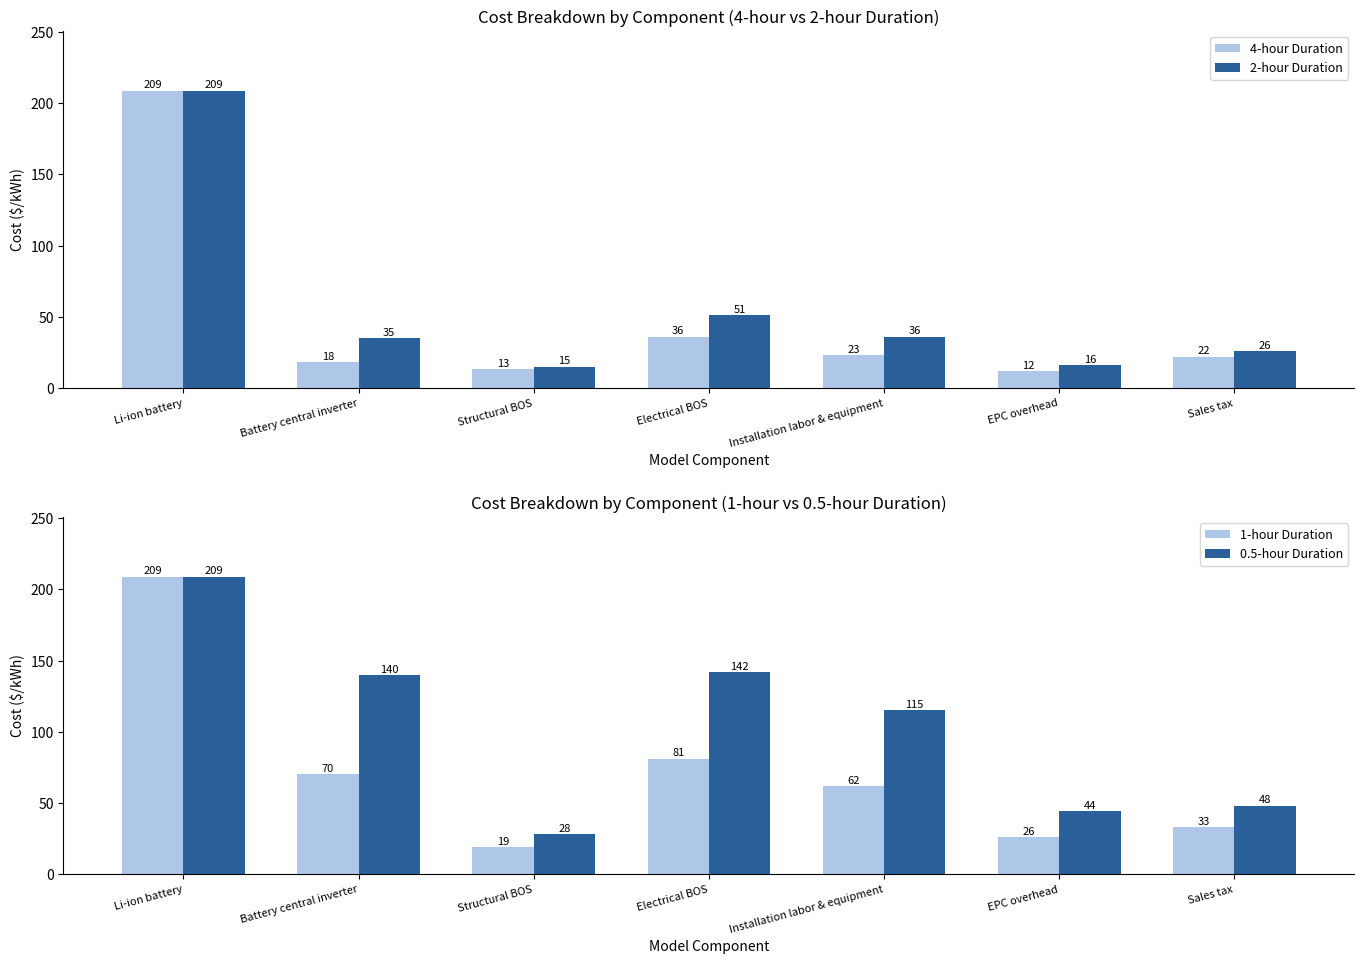

Which category has the highest value in the 4-hour Duration series?

Li-ion battery